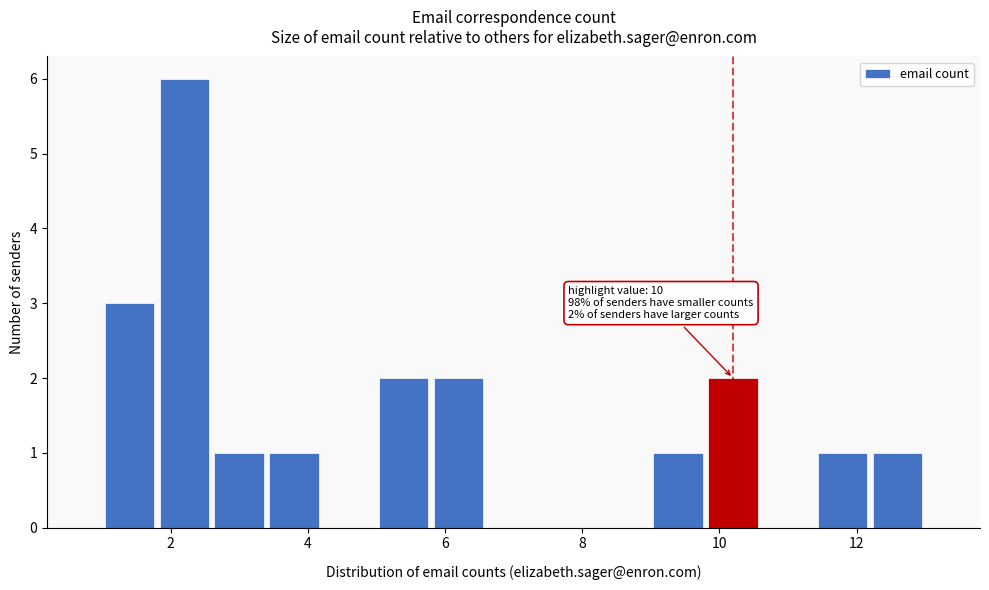

Which range on the x-axis has the tallest bar?

1.8 to 2.6